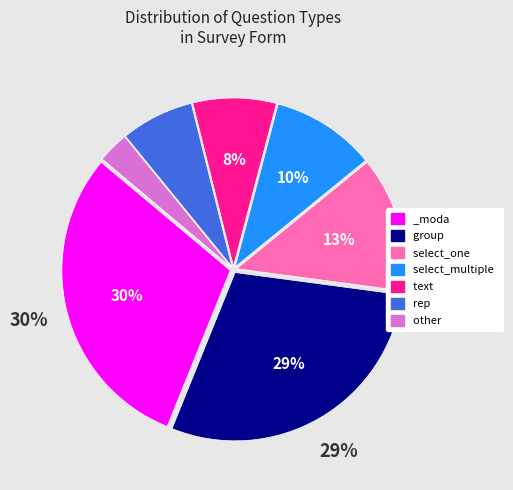

Which has a higher value, _moda or select_one?

_moda